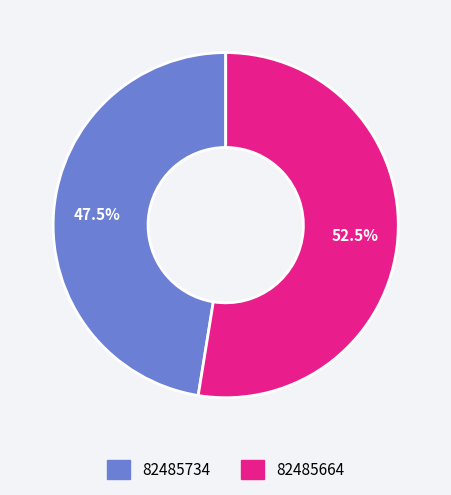

Which category accounts for the majority?

82485664